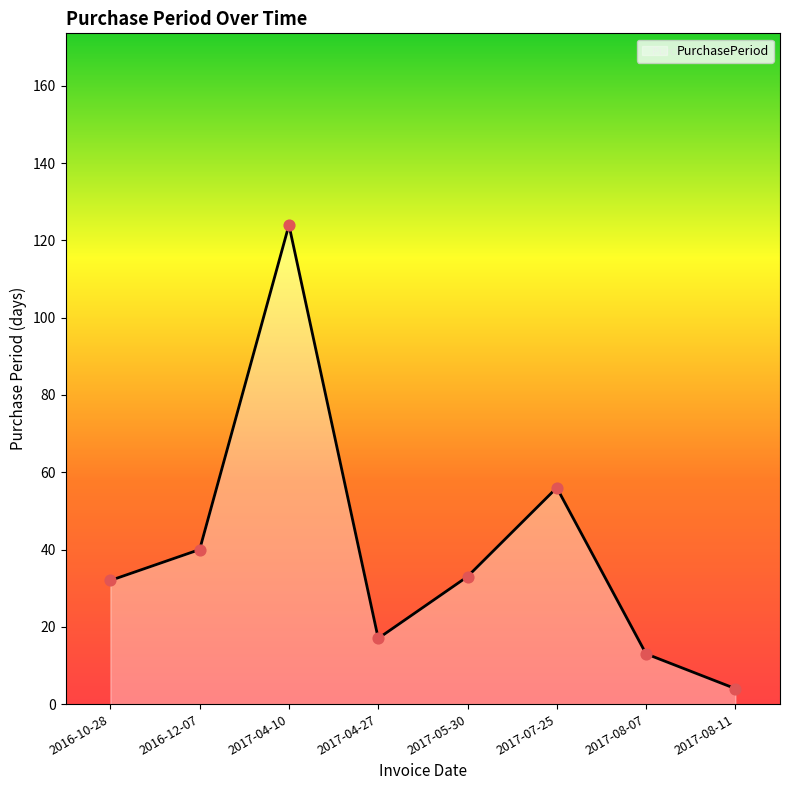

What is the change in value from 2017-04-10 to 2017-08-07?

-111